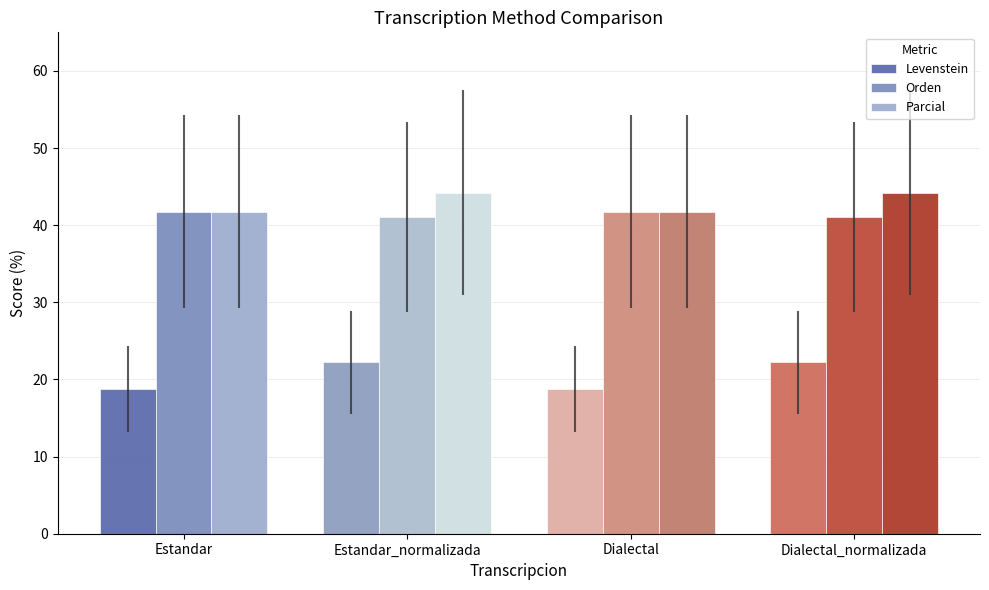

Read the Orden value at Dialectal.

41.8